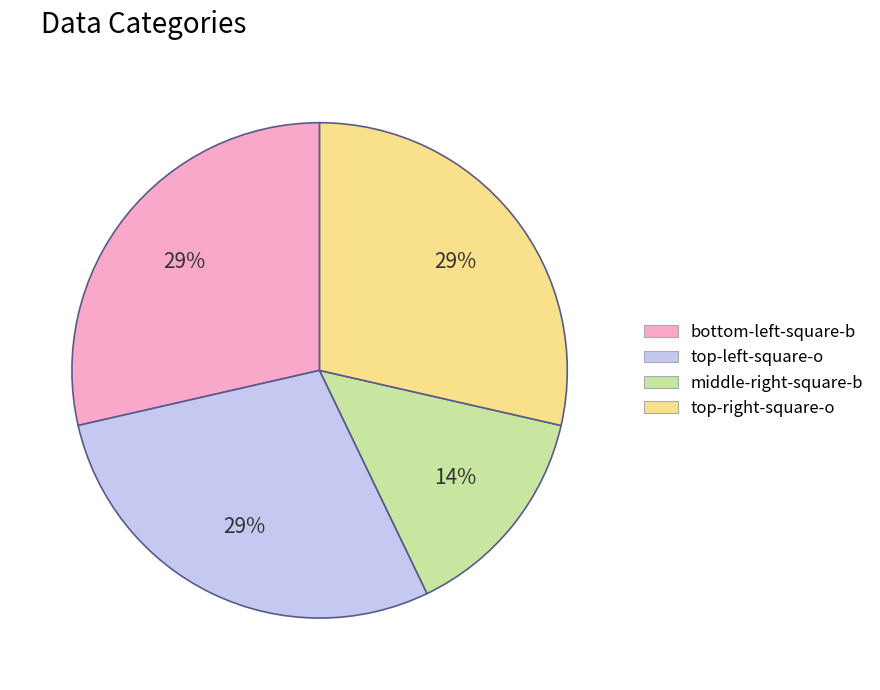

What is the smallest slice in the pie chart?

middle-right-square-b